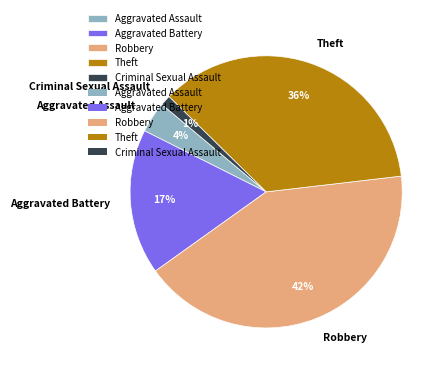

True or false: Aggravated Assault accounts for 4% of the total.

True